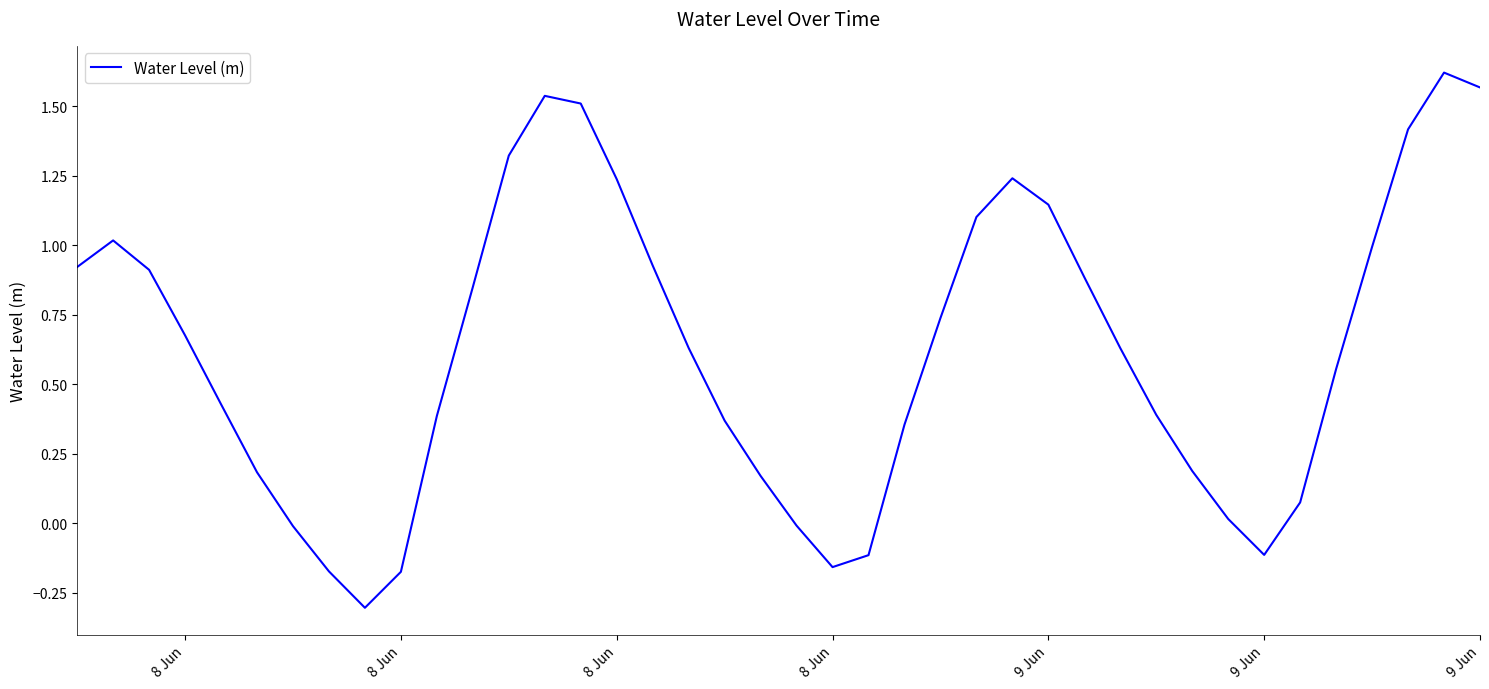

What is the minimum value shown in the chart?

-0.3